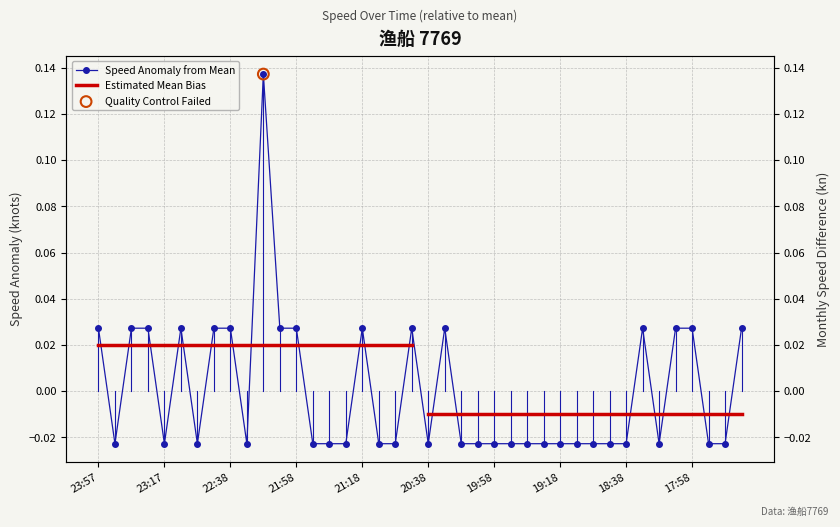

Which has a higher value, 23:47 or 21:08?

23:47